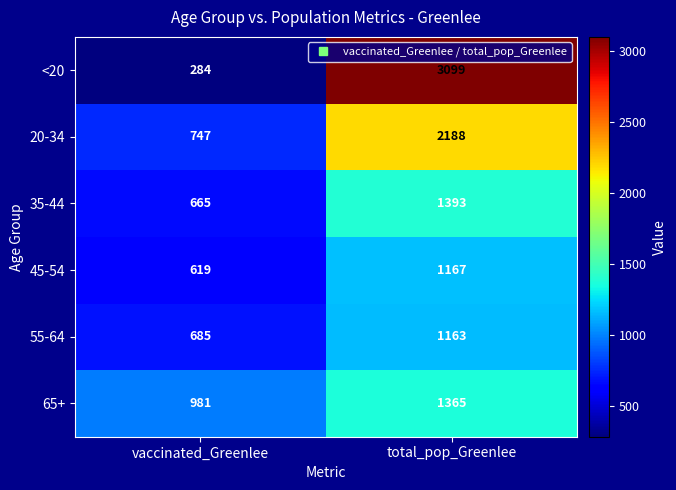

What is the sum of the 35-44 values at total_pop_Greenlee and vaccinated_Greenlee?

2058